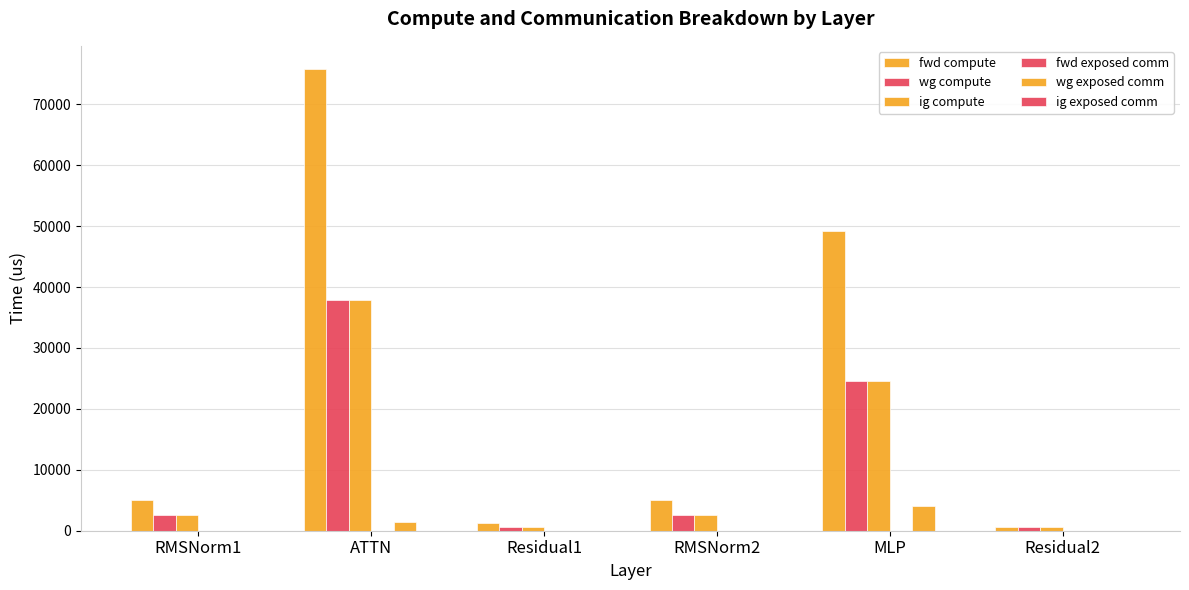

Which has a higher value, ATTN or RMSNorm2?

ATTN